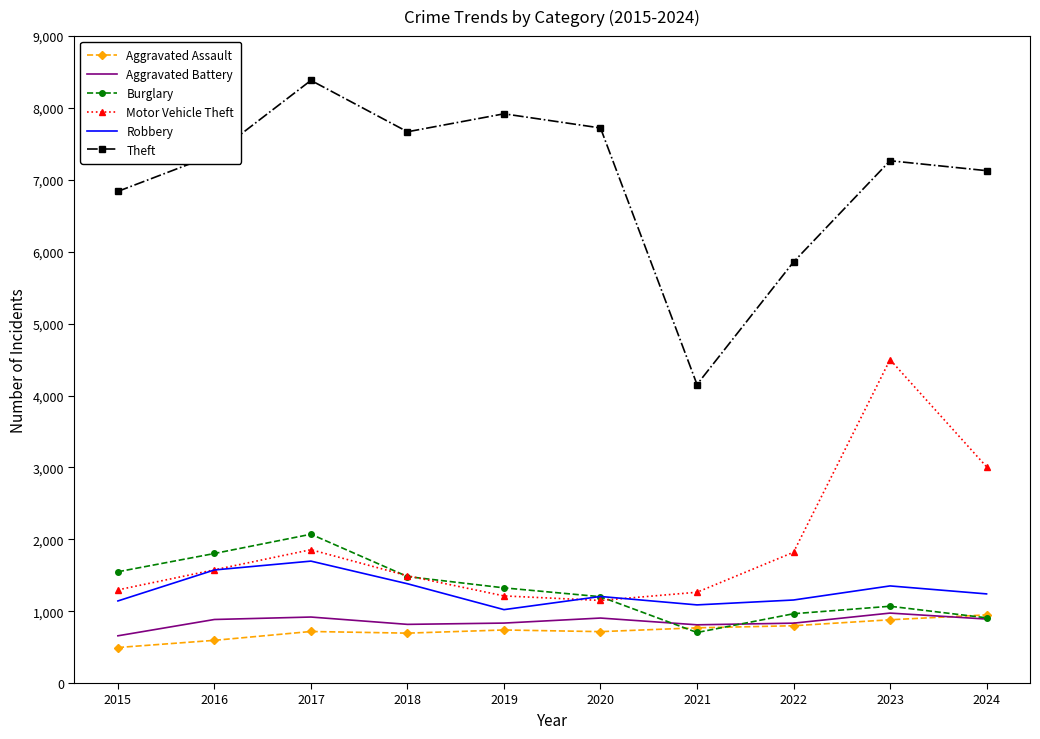

Which label corresponds to the smallest value in the chart?

2015